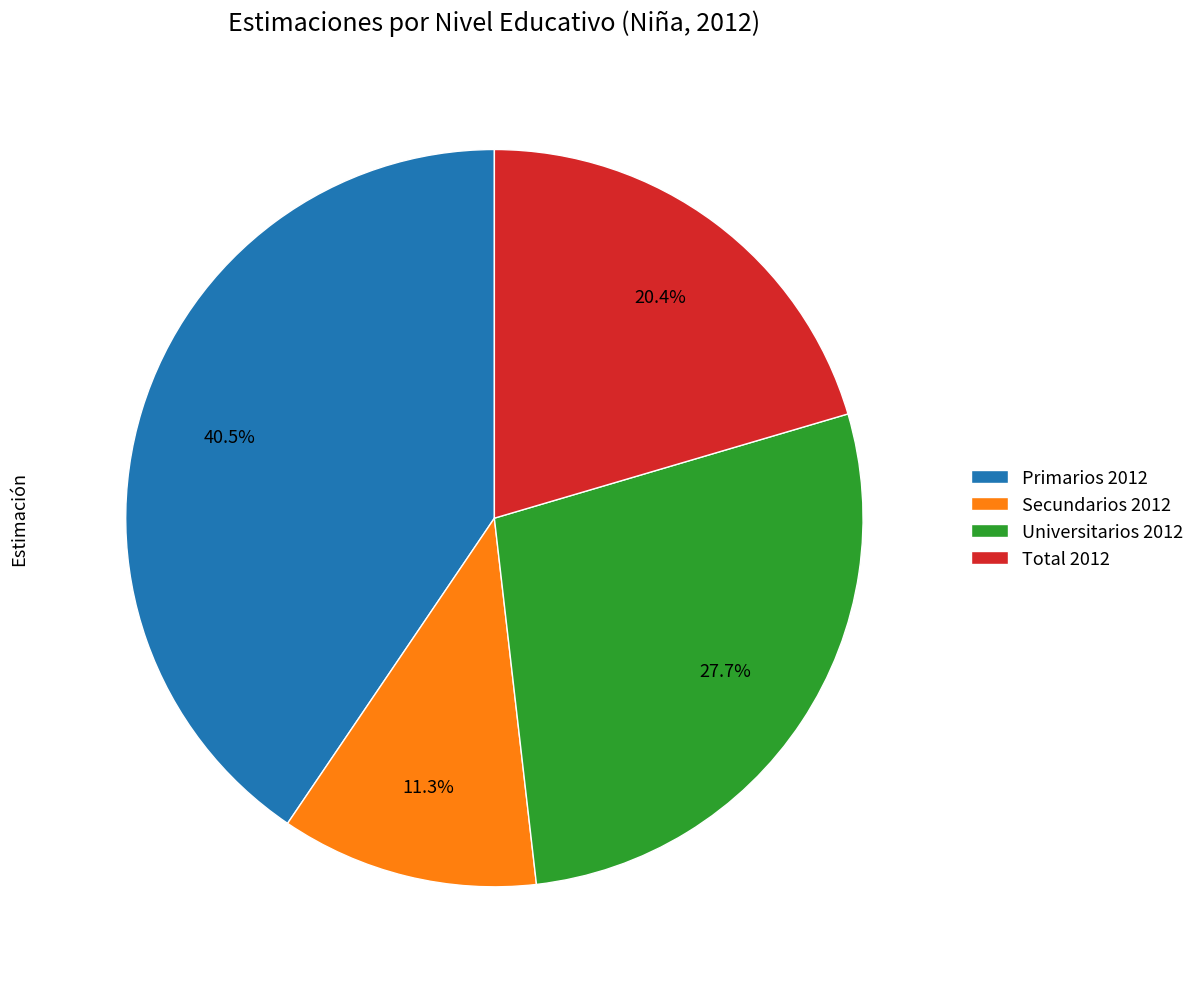

How many slices are in this pie chart?

4